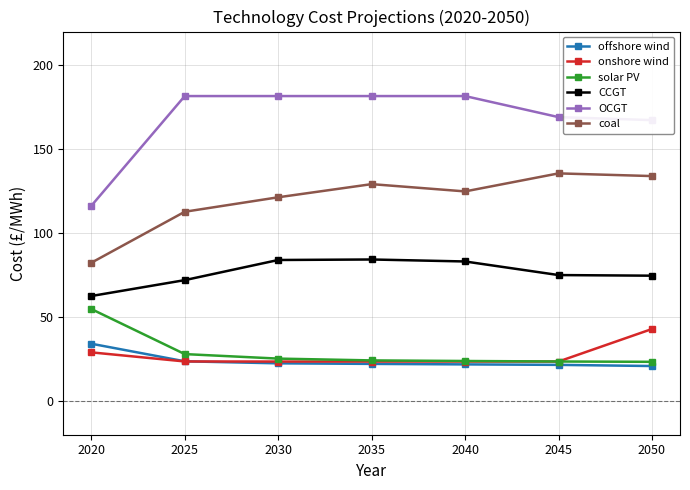

The value of CCGT at 2020 is 82.6. True or false?

False